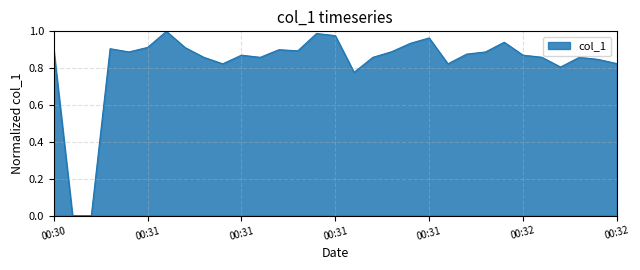

Does the chart have visible grid lines?

Yes